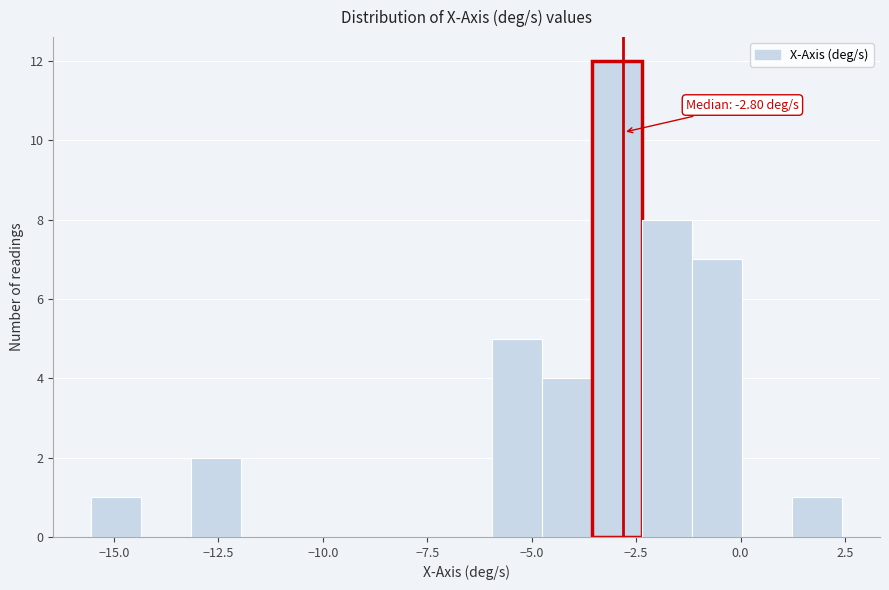

Read against the x-axis, roughly where is the centre of the tallest bar?

-3.0